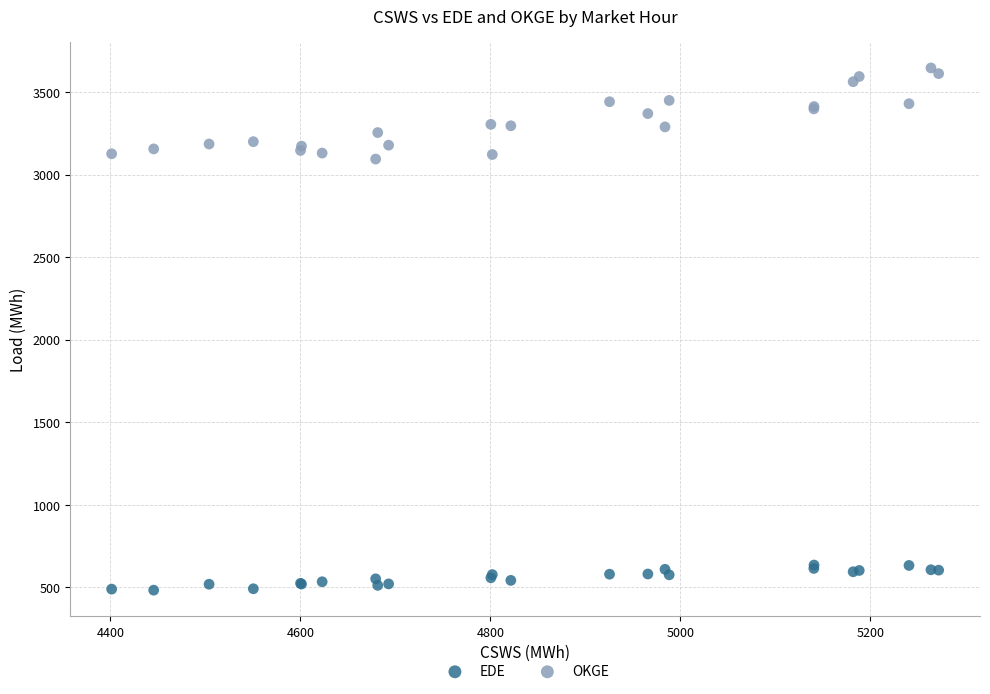

Which series has the widest spread of Y values?

OKGE